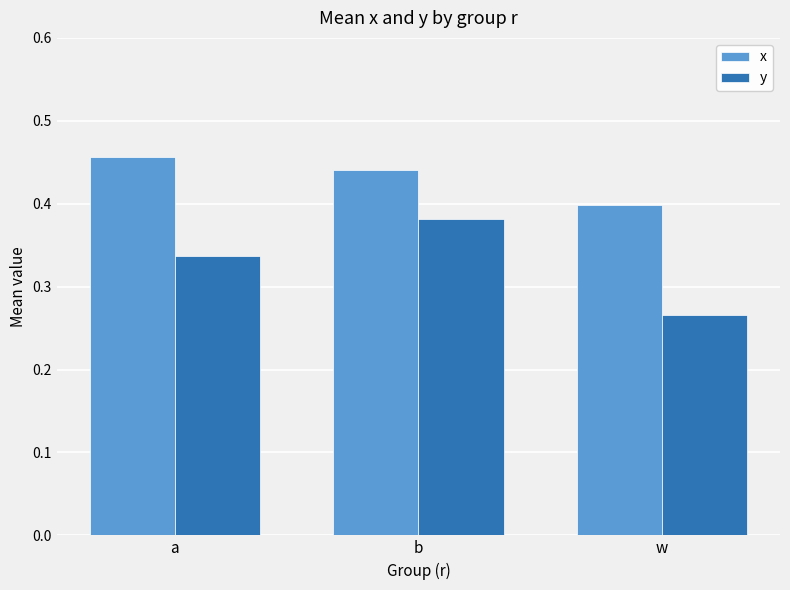

The x series shows 0.2 at b. True or false?

False